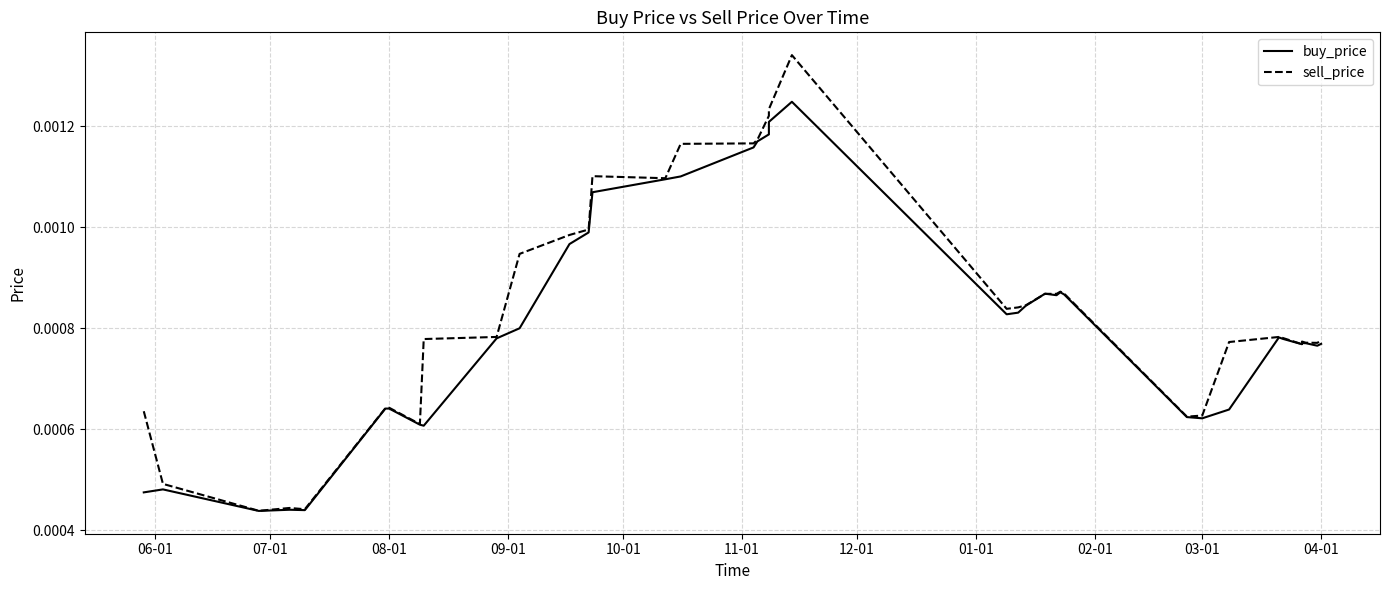

In sell_price, how many points are lower than both neighbors (excluding endpoints)?

9